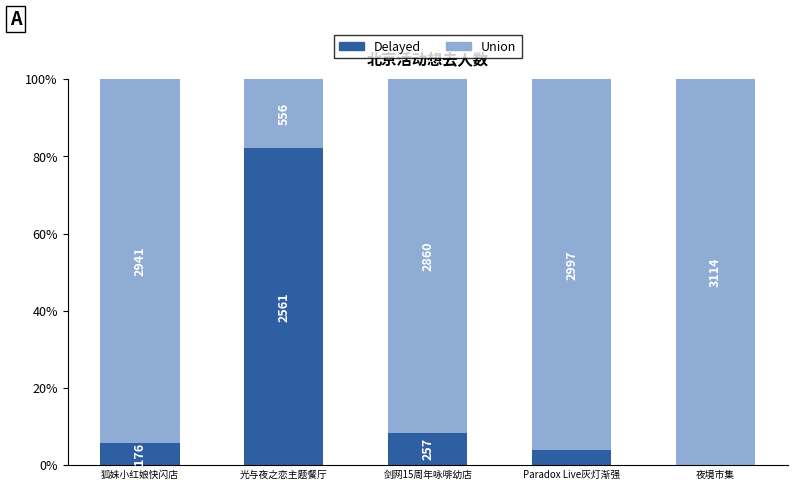

Reading left to right, extract all data points from this chart.

Union: 狐妹小红娘快闪店=100.0	光与夜之恋主题餐厅=100.0	剑网15周年咏啡幼店=100.0	Paradox Live灰灯渐强=100.0	夜境市集=100.0
Delayed: 狐妹小红娘快闪店=5.6	光与夜之恋主题餐厅=82.2	剑网15周年咏啡幼店=8.2	Paradox Live灰灯渐强=3.8	夜境市集=0.1